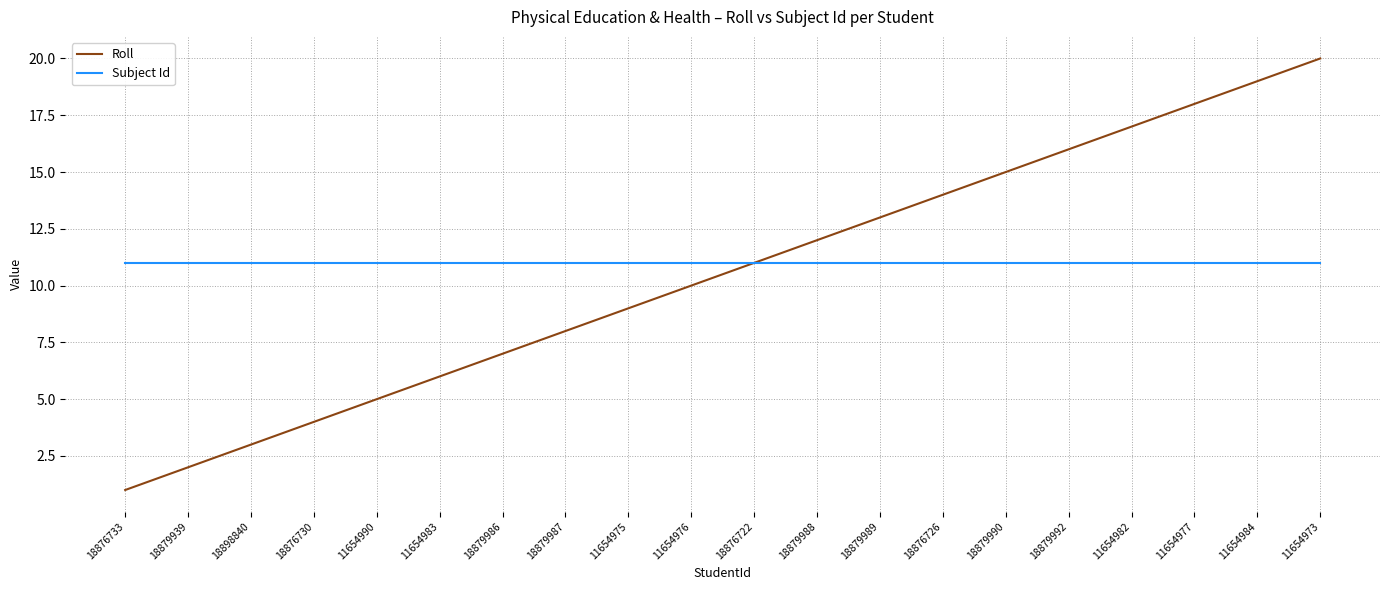

Reading left to right, transcribe all the data shown in this chart.

Roll: 1	2	3	4	5	6	7	8	9	10	11	12	13	14	15	16	17	18	19	20
Subject Id: 11	11	11	11	11	11	11	11	11	11	11	11	11	11	11	11	11	11	11	11